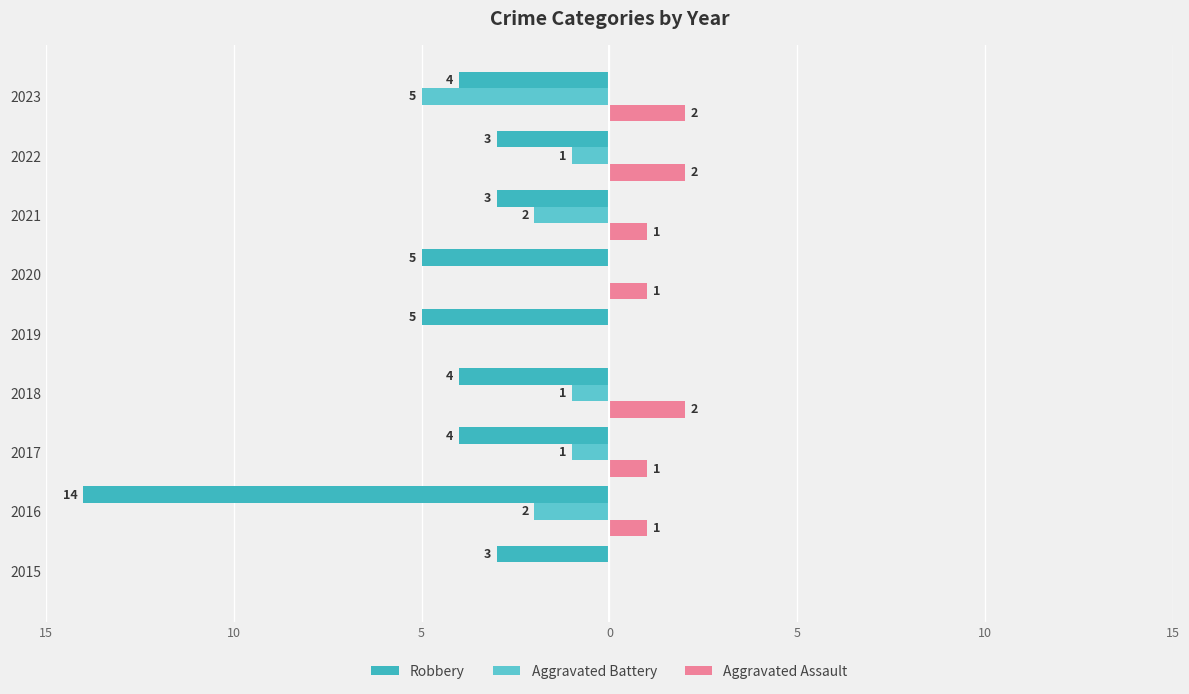

Which series has the largest range (max minus min)?

Robbery